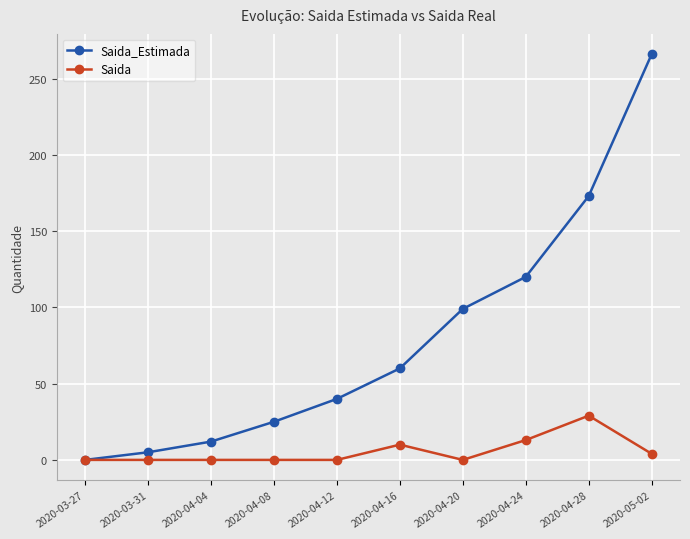

Which series has the largest total across all categories?

Saida_Estimada